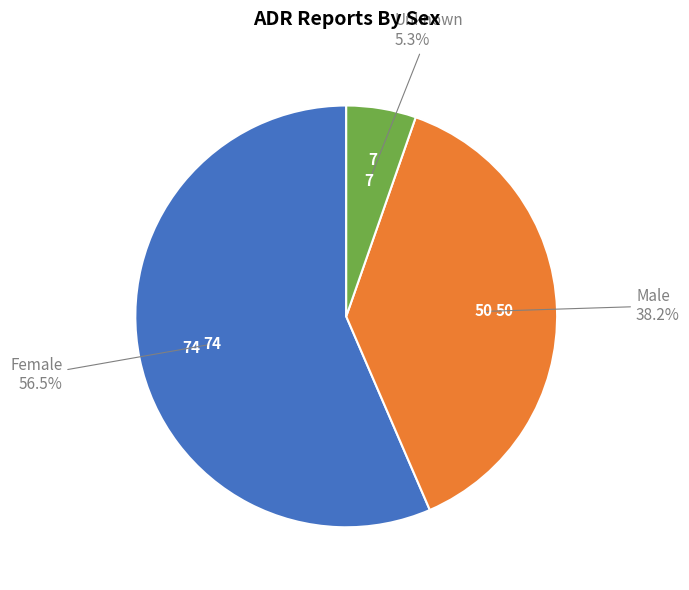

Is there a majority slice in this chart?

Yes